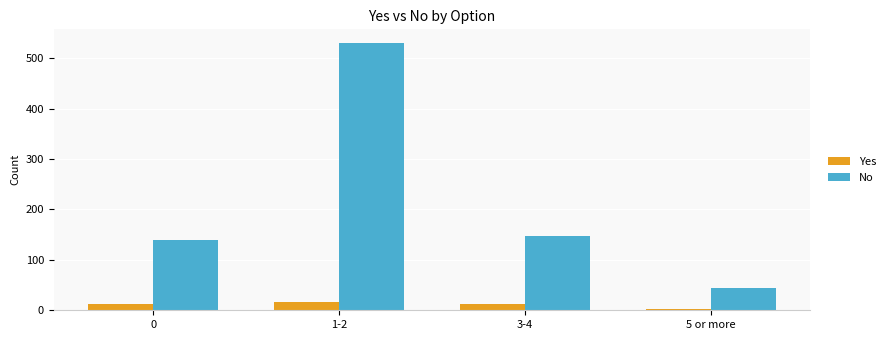

True or false: Yes has a value of 12 at 3-4.

True